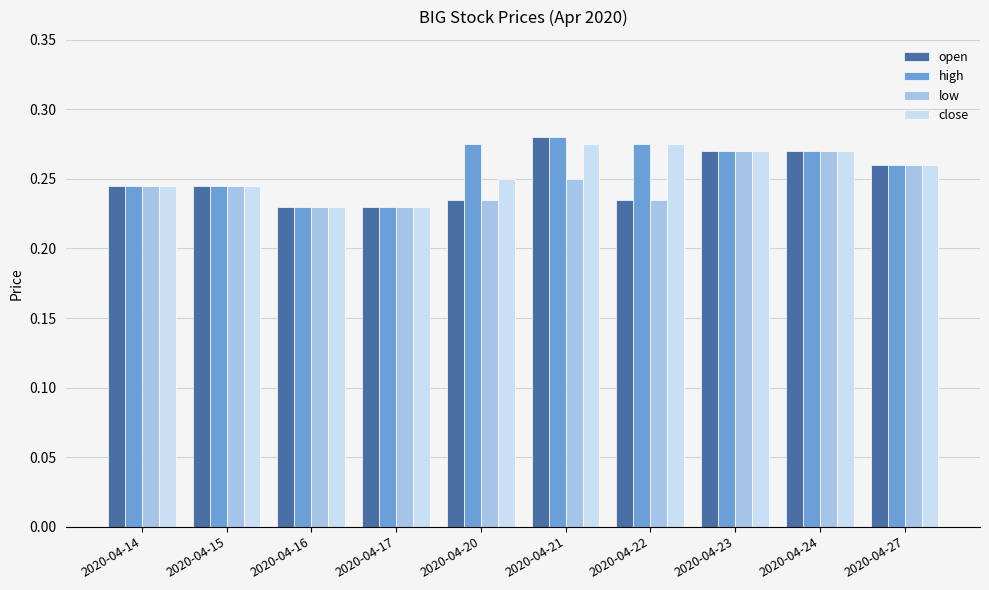

At how many categories does at least one series exceed 0?

10